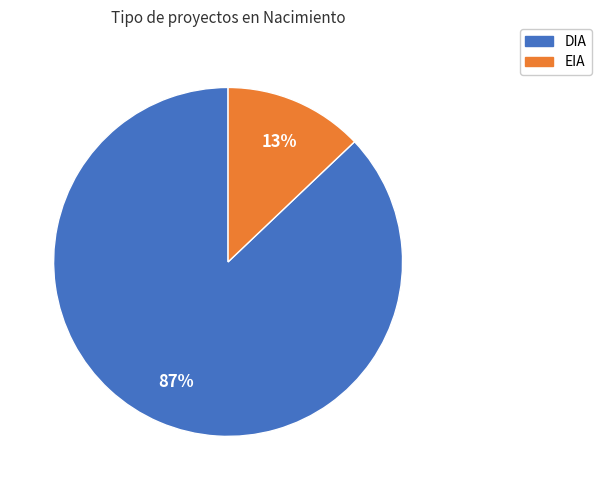

Which slice represents more than half of the pie?

DIA